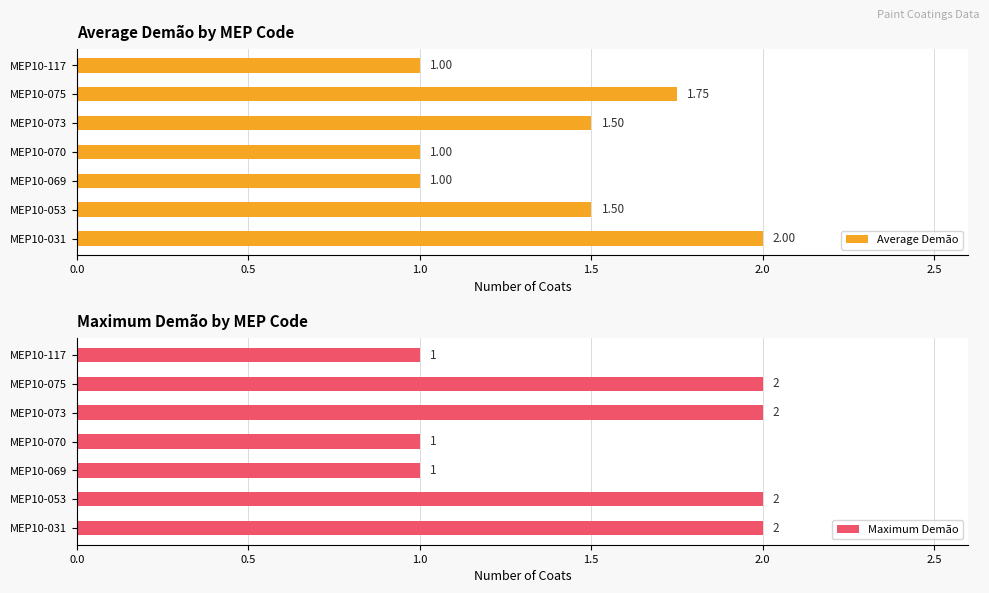

What are all the series names shown in the legend?

Average Demão, Maximum Demão